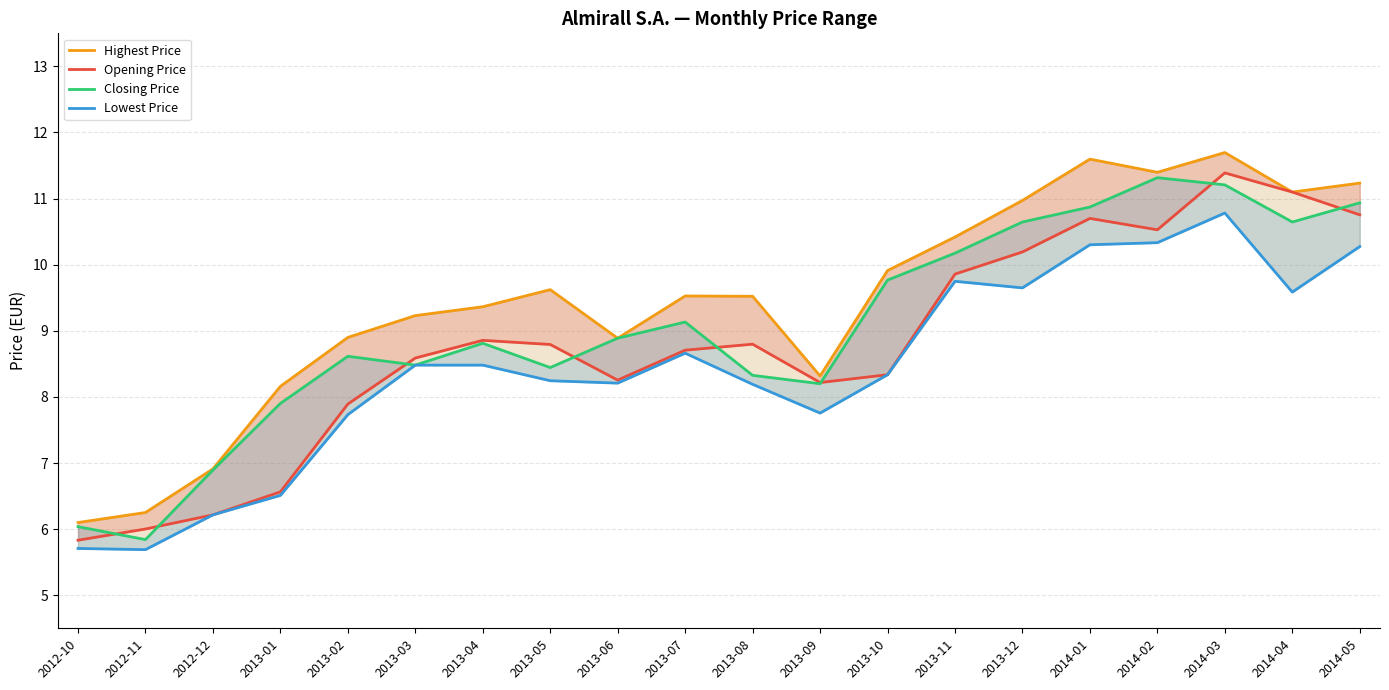

True or false: Closing Price and Lowest Price cross at least once.

False